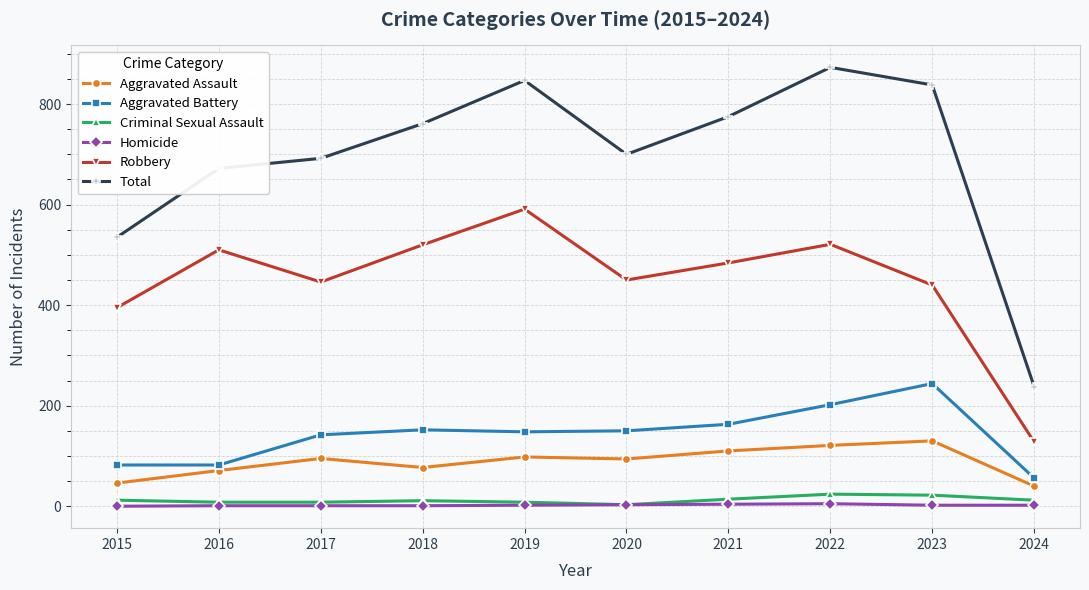

True or false: Criminal Sexual Assault has a value of 8 at 2019.

True